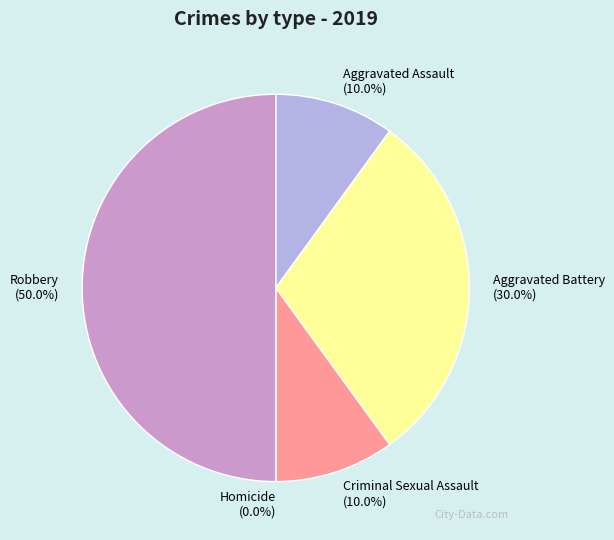

Rank the categories by value from lowest to highest.

Homicide, Aggravated Assault, Criminal Sexual Assault, Aggravated Battery, Robbery